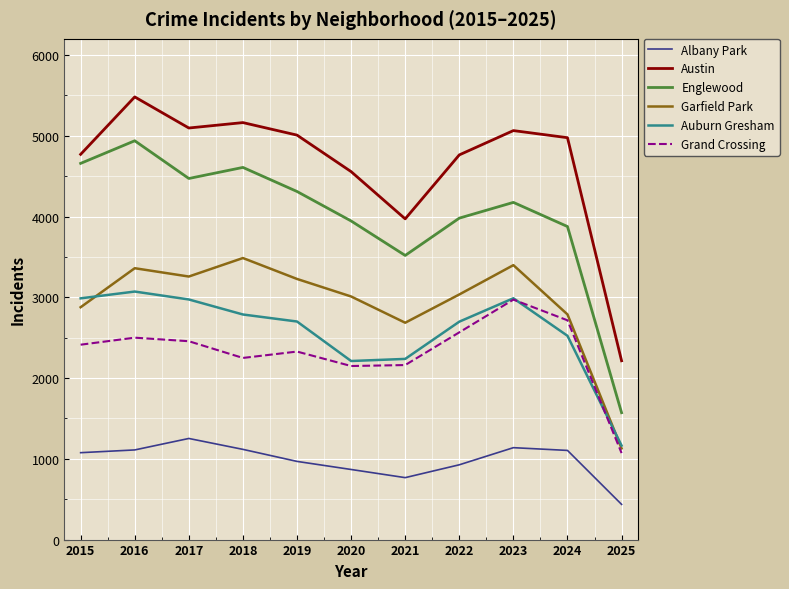

At which category does Grand Crossing reach its first local valley?

2018